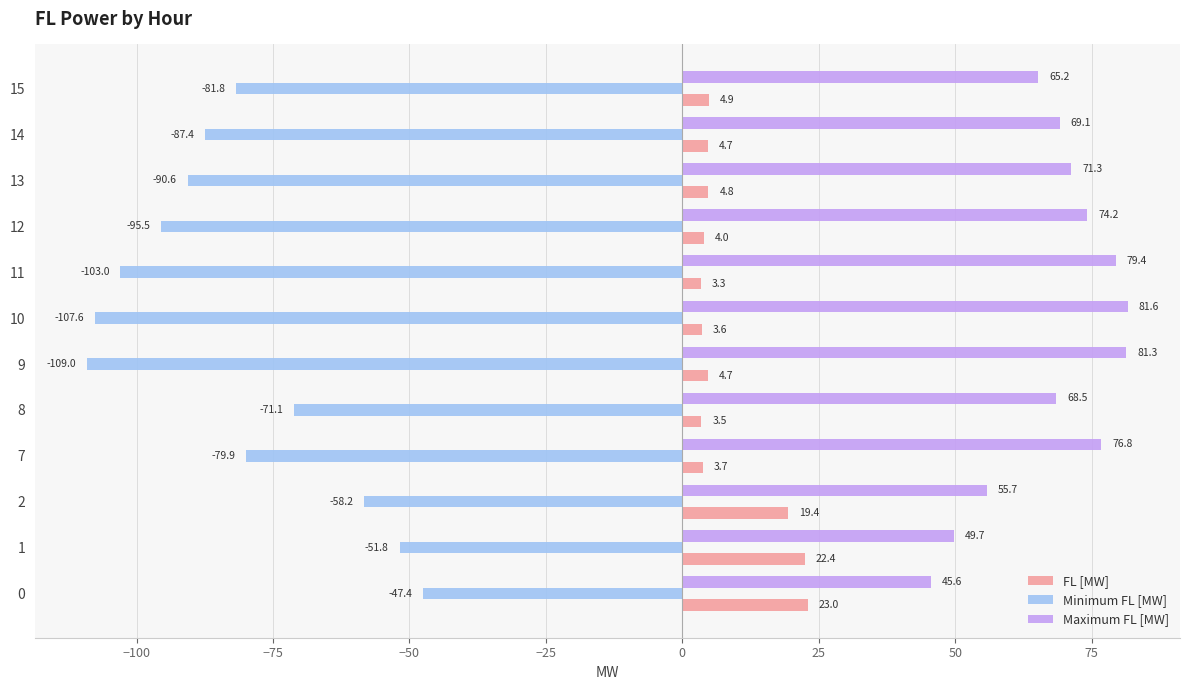

Which series has the largest range (max minus min)?

Minimum FL [MW]